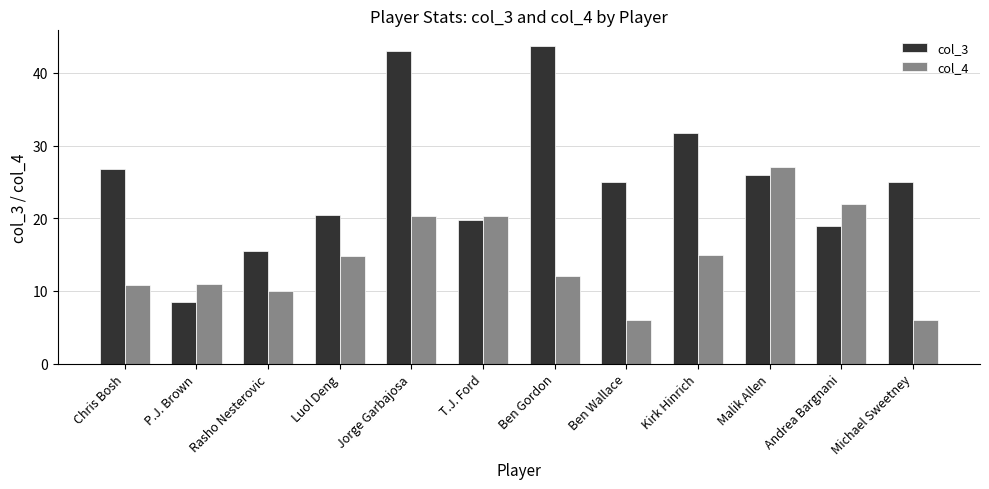

List the series in order of their peak value, lowest first.

col_4, col_3